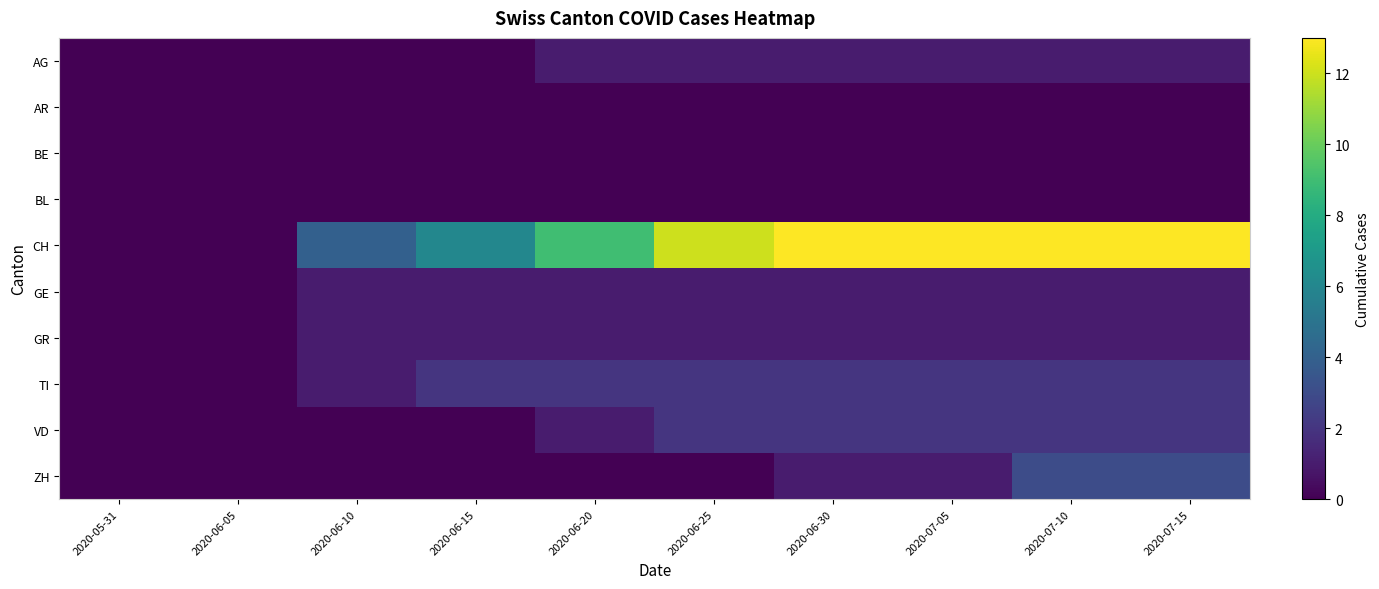

Reading right to left, transcribe all the data shown in this chart.

AG: 2020-07-15=1	2020-07-10=1	2020-07-05=1	2020-06-30=1	2020-06-25=1	2020-06-20=1	2020-06-15=0	2020-06-10=0	2020-06-05=0	2020-05-31=0
AR: 2020-07-15=0	2020-07-10=0	2020-07-05=0	2020-06-30=0	2020-06-25=0	2020-06-20=0	2020-06-15=0	2020-06-10=0	2020-06-05=0	2020-05-31=0
BE: 2020-07-15=0	2020-07-10=0	2020-07-05=0	2020-06-30=0	2020-06-25=0	2020-06-20=0	2020-06-15=0	2020-06-10=0	2020-06-05=0	2020-05-31=0
BL: 2020-07-15=0	2020-07-10=0	2020-07-05=0	2020-06-30=0	2020-06-25=0	2020-06-20=0	2020-06-15=0	2020-06-10=0	2020-06-05=0	2020-05-31=0
CH: 2020-07-15=13	2020-07-10=13	2020-07-05=13	2020-06-30=13	2020-06-25=12	2020-06-20=9	2020-06-15=6	2020-06-10=4	2020-06-05=0	2020-05-31=0
GE: 2020-07-15=1	2020-07-10=1	2020-07-05=1	2020-06-30=1	2020-06-25=1	2020-06-20=1	2020-06-15=1	2020-06-10=1	2020-06-05=0	2020-05-31=0
GR: 2020-07-15=1	2020-07-10=1	2020-07-05=1	2020-06-30=1	2020-06-25=1	2020-06-20=1	2020-06-15=1	2020-06-10=1	2020-06-05=0	2020-05-31=0
TI: 2020-07-15=2	2020-07-10=2	2020-07-05=2	2020-06-30=2	2020-06-25=2	2020-06-20=2	2020-06-15=2	2020-06-10=1	2020-06-05=0	2020-05-31=0
VD: 2020-07-15=2	2020-07-10=2	2020-07-05=2	2020-06-30=2	2020-06-25=2	2020-06-20=1	2020-06-15=0	2020-06-10=0	2020-06-05=0	2020-05-31=0
ZH: 2020-07-15=3	2020-07-10=3	2020-07-05=1	2020-06-30=1	2020-06-25=0	2020-06-20=0	2020-06-15=0	2020-06-10=0	2020-06-05=0	2020-05-31=0